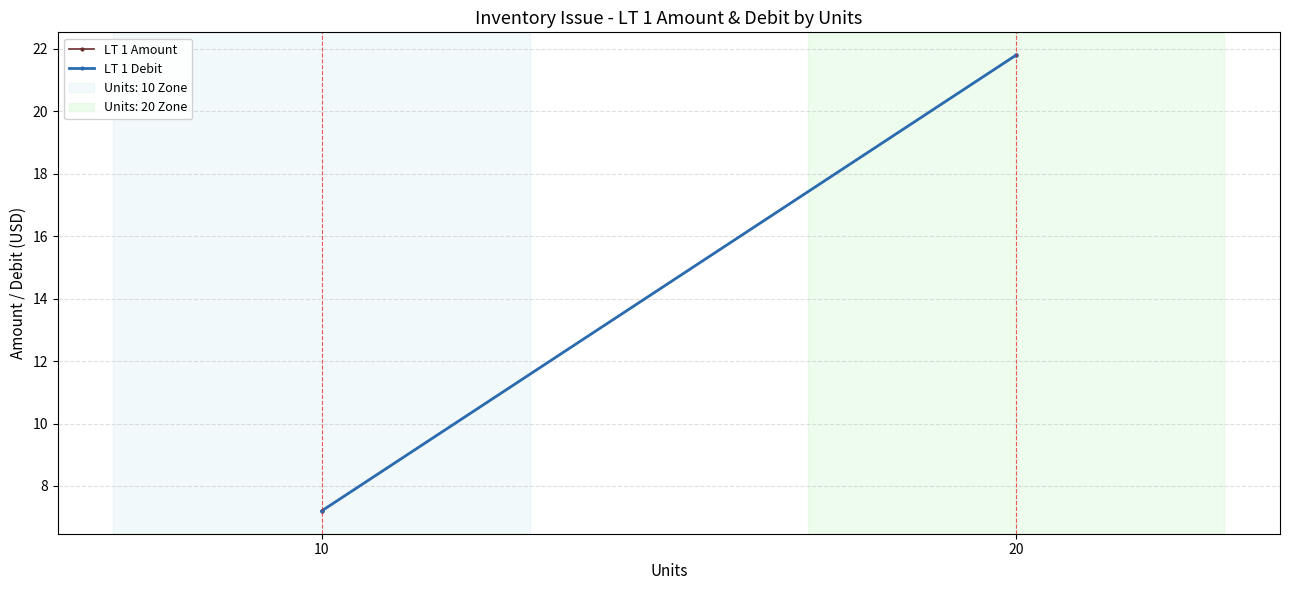

What are all the series names shown in the legend?

LT 1 Amount, LT 1 Debit